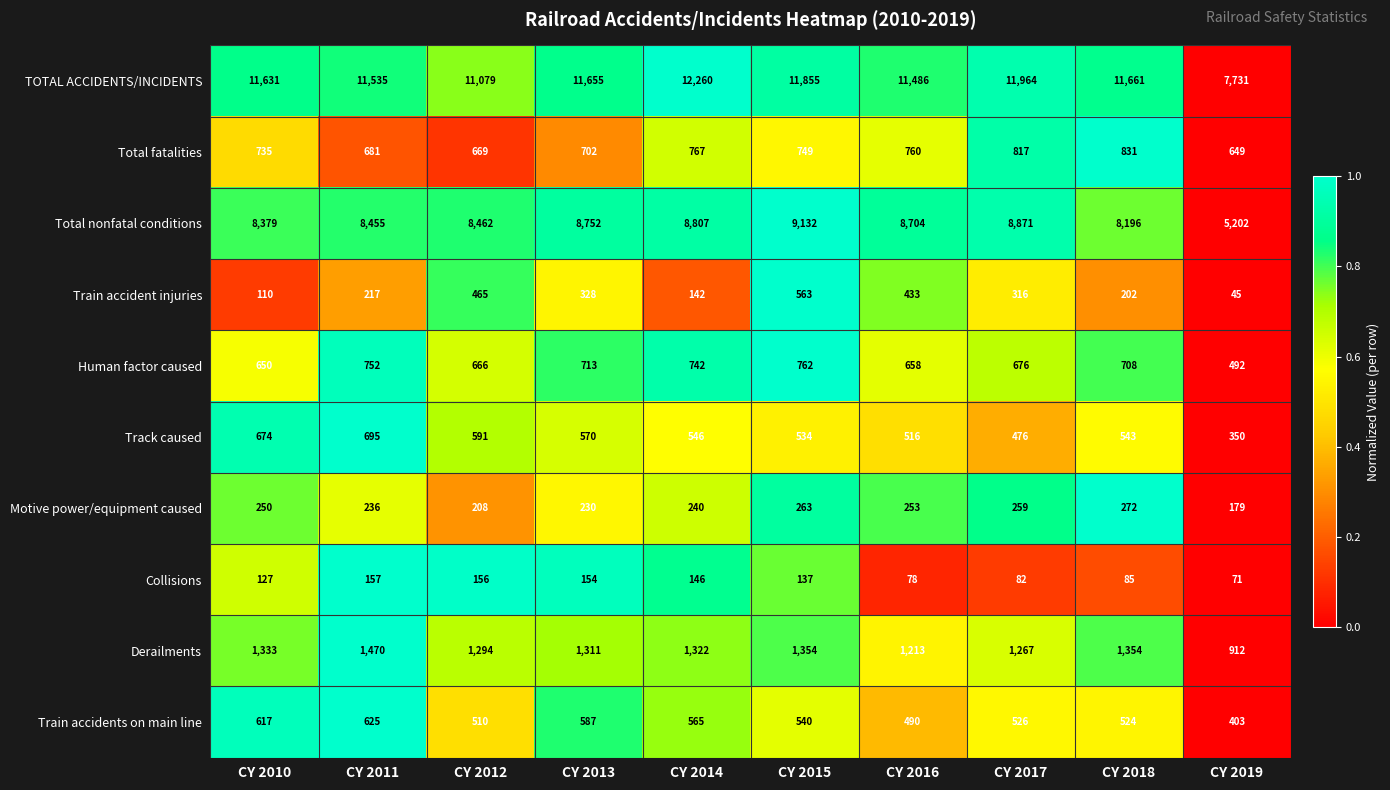

At which category is the sum across all series the highest?

CY 2015